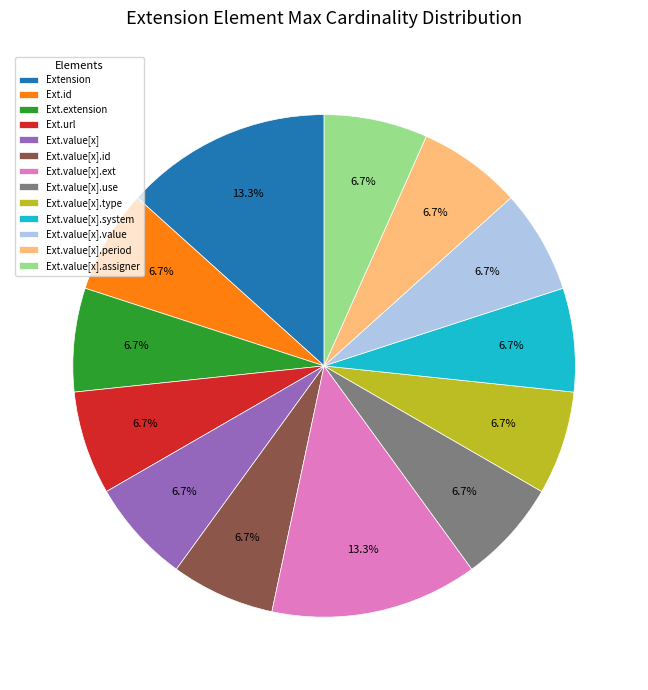

Approximately how many times larger is the value at Ext.value[x].value compared to Ext.value[x].assigner?

1.0